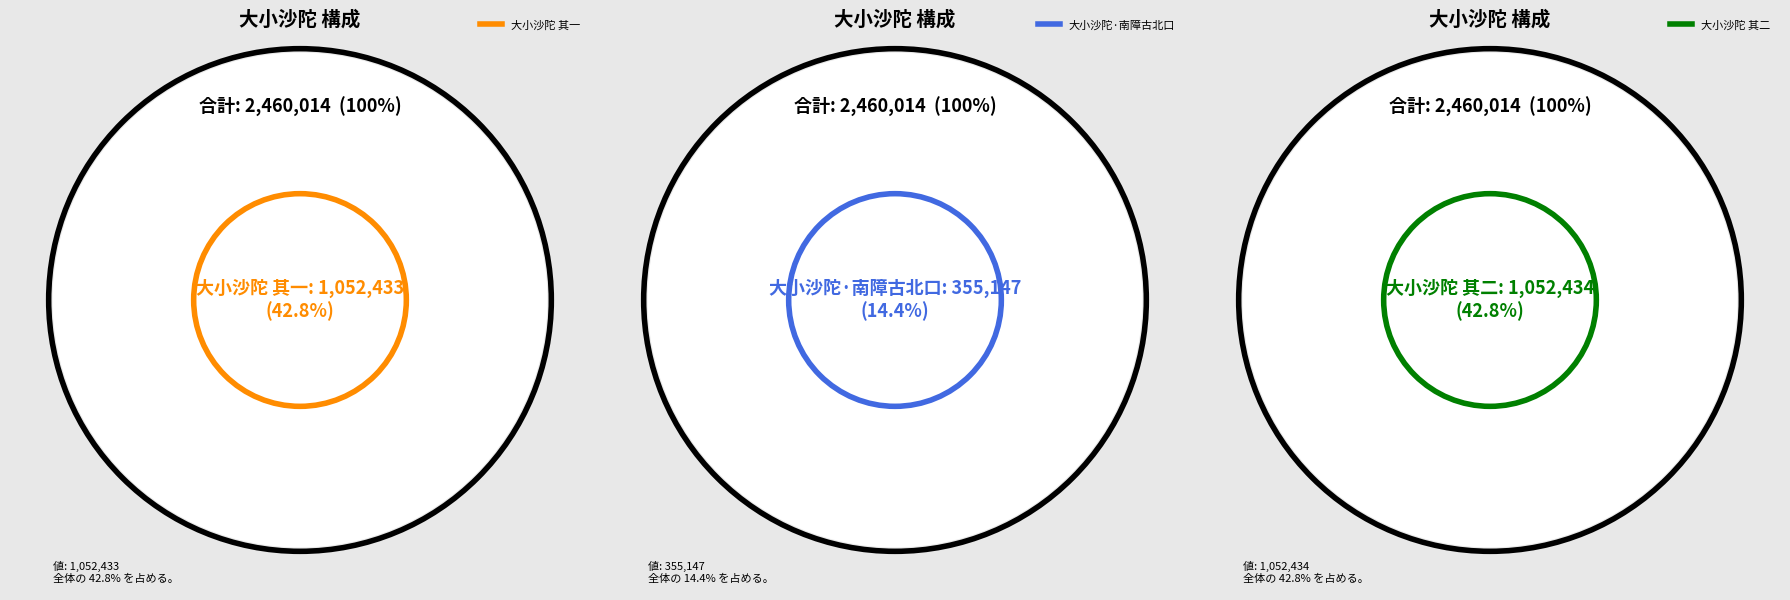

True or false: 大小沙陀 其二 accounts for 43% of the total.

True